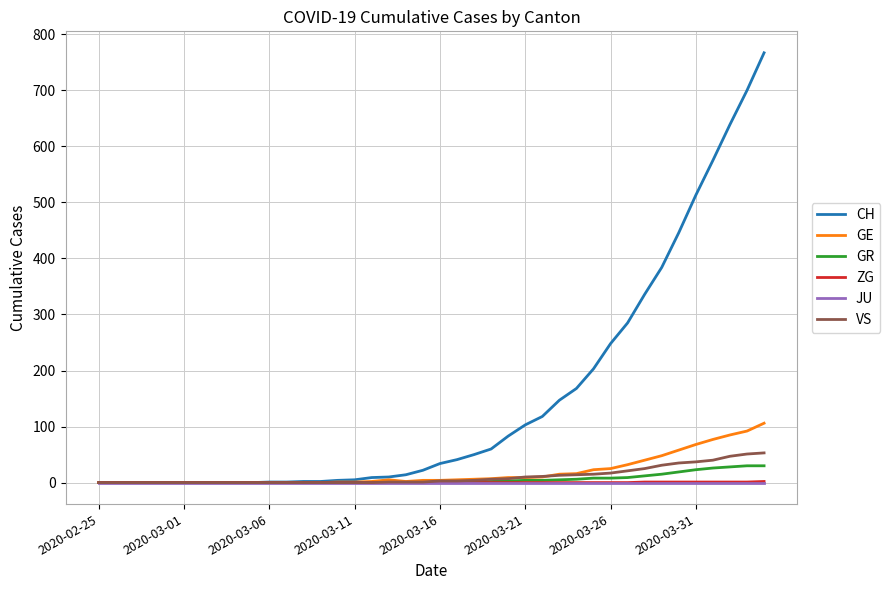

Which series has the largest total across all categories?

CH